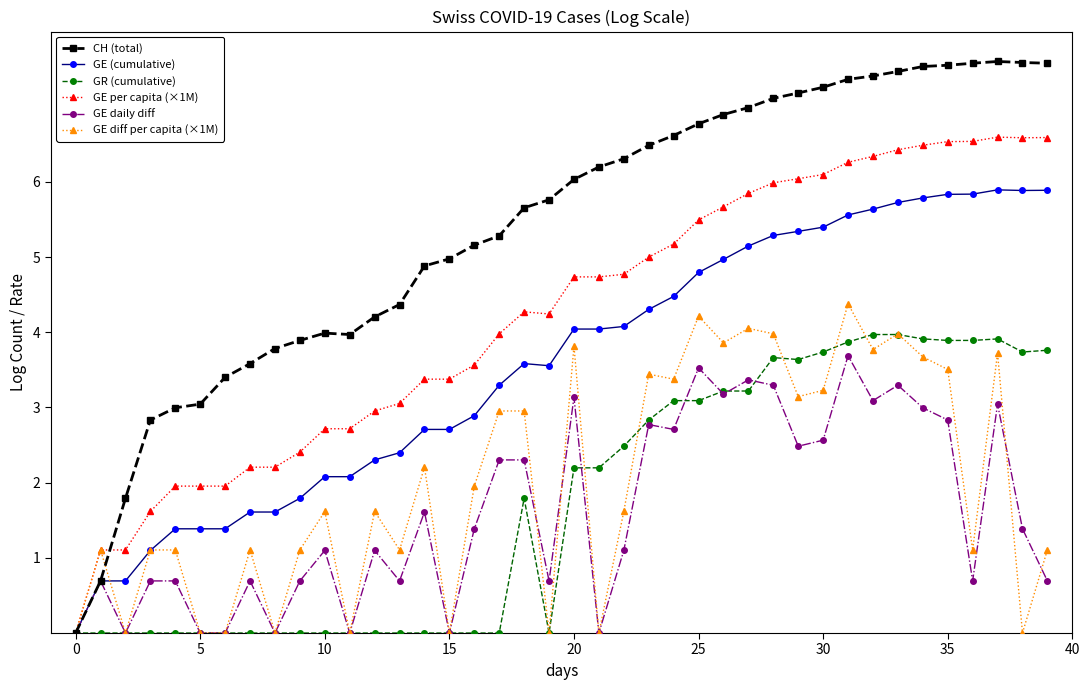

How many lines are shown in the chart?

6